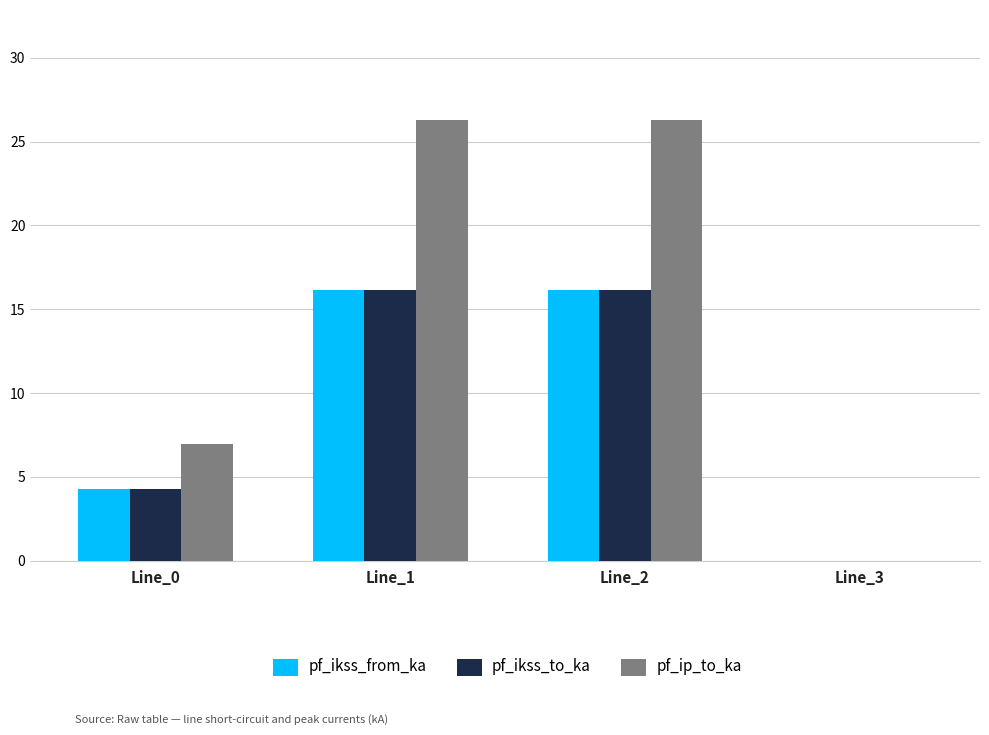

Between Line_0 and Line_3, which series saw the biggest shift?

pf_ip_to_ka